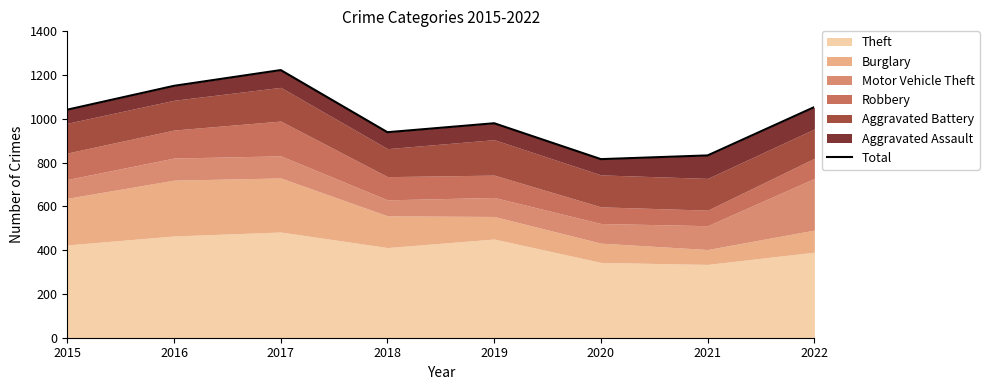

Which category has the highest value across all series?

2017